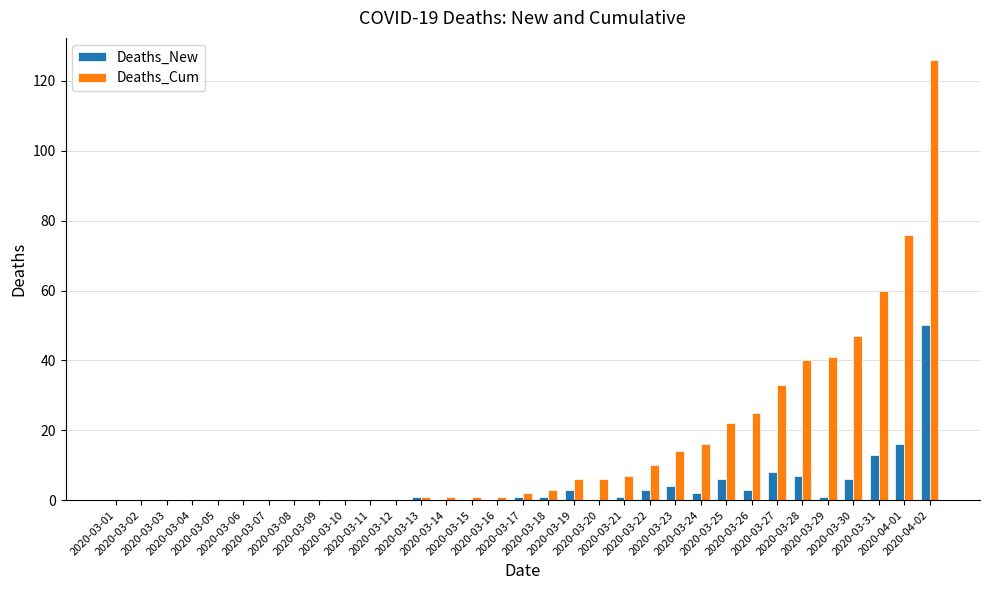

What is the label of the 21st bar from the left?

2020-03-21